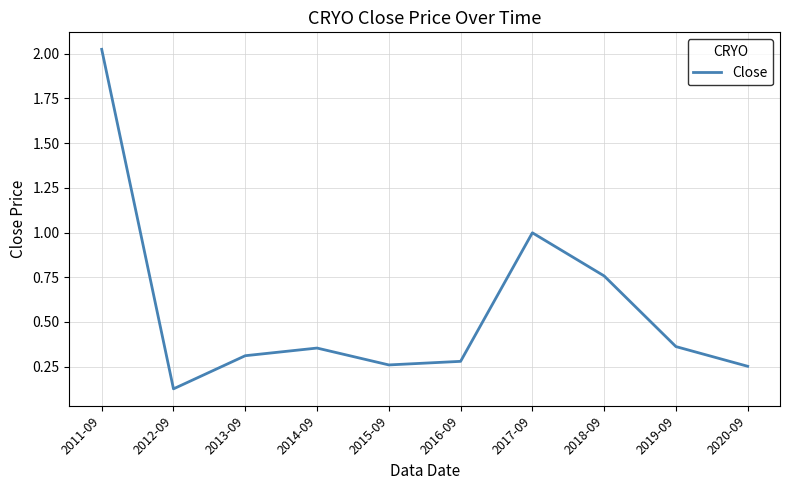

What is the difference between the maximum and second lowest values?

1.8